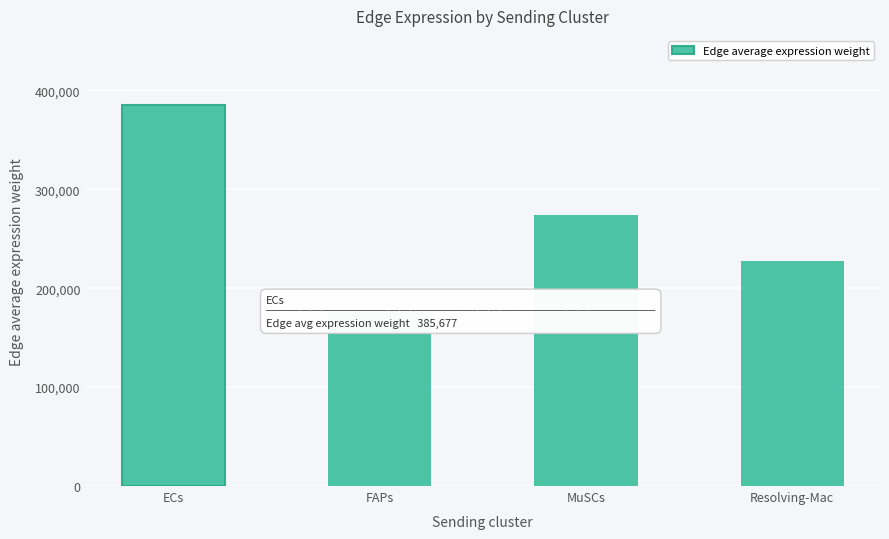

What is the label of the 1st bar from the right?

Resolving-Mac